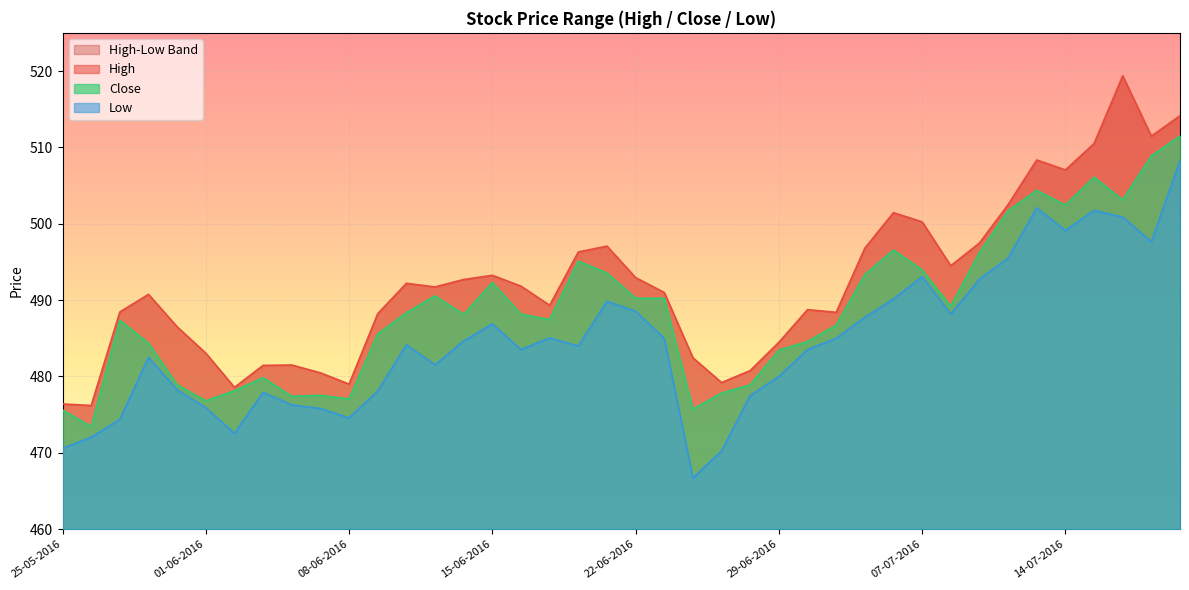

What is the label of the 12th point from the left?

09-06-2016